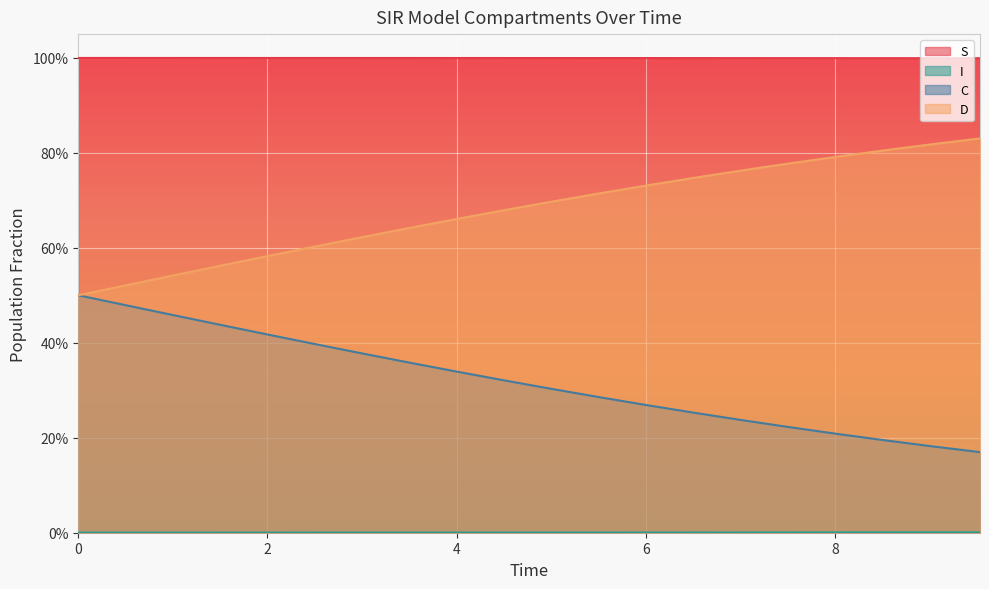

What is the approximate value of C at 9.531772575250836?

0.2